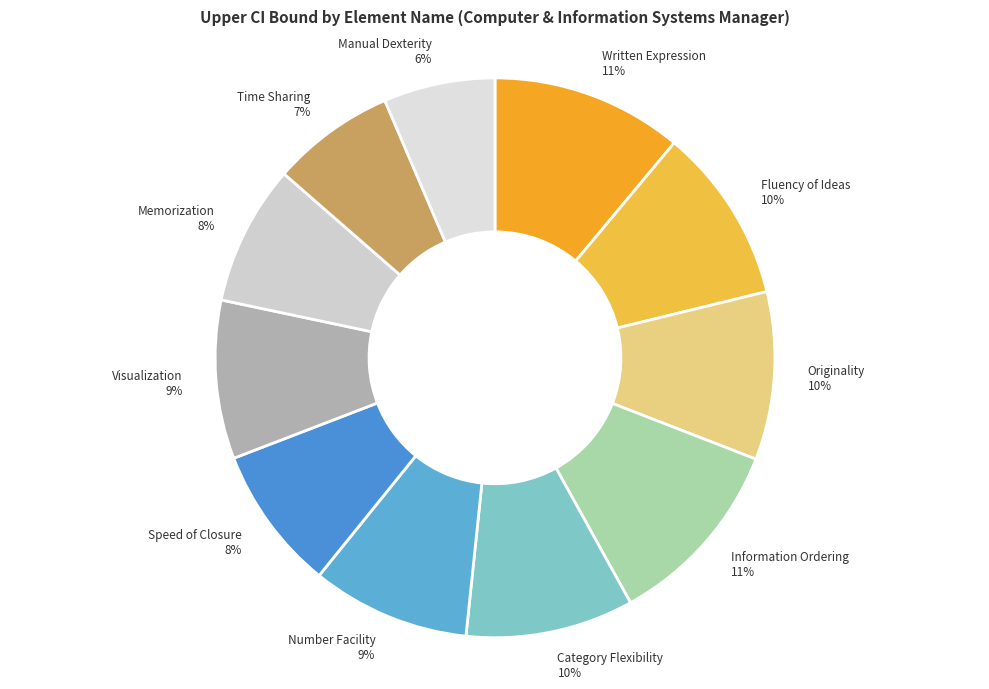

Do Written Expression 11% and Time Sharing 7% together represent more than half of the pie?

No